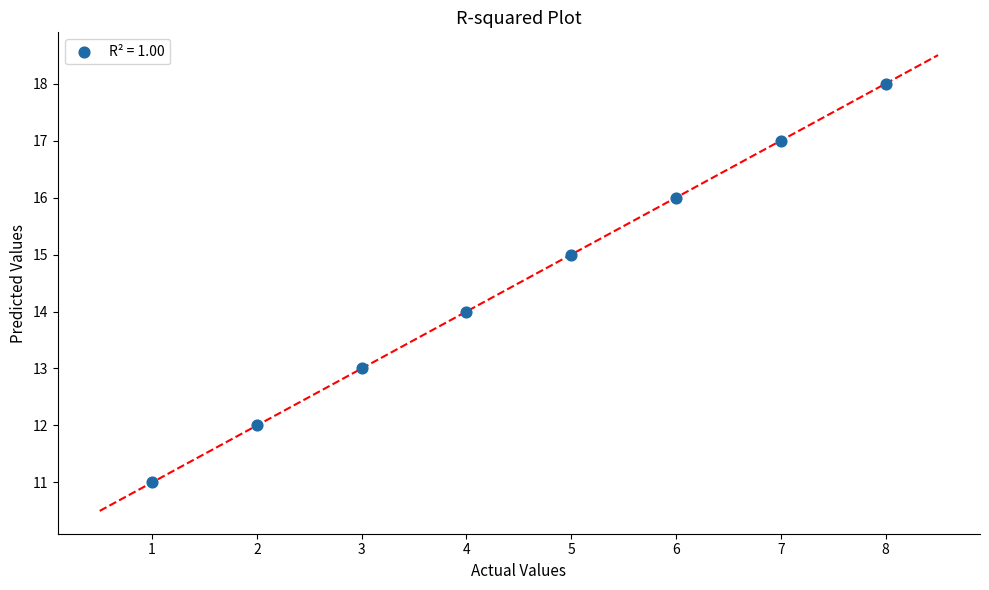

What is the range of X values (max minus min)?

7